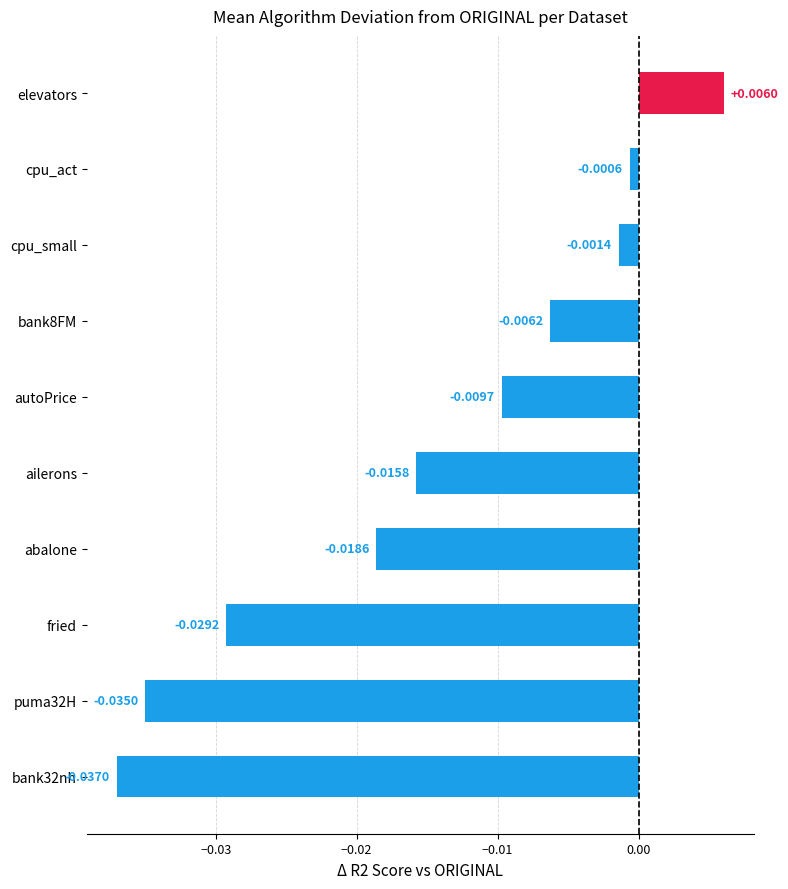

Between elevators and fried, which is larger?

elevators